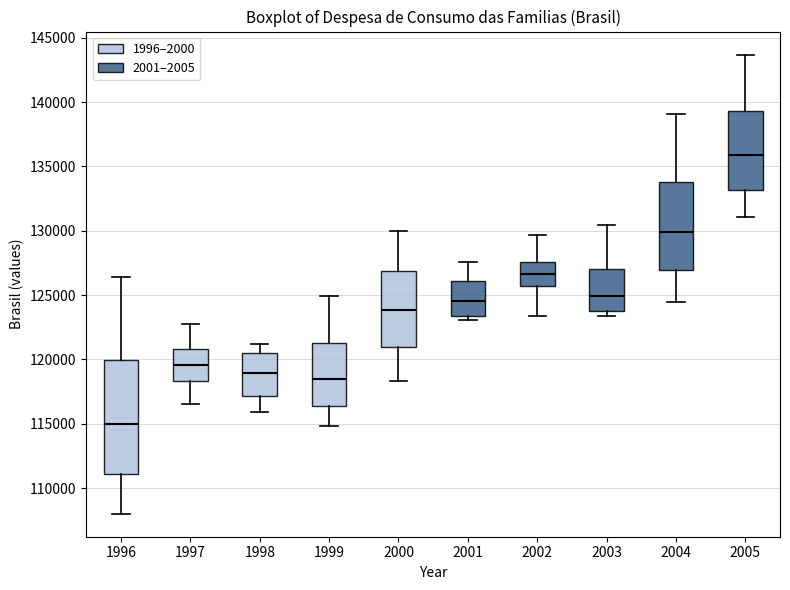

Reading left to right, transcribe this box plot: for each box, give where its median line is, the range the box spans, and where its two whiskers end, as read against the y-axis. The values are not printed on the chart, so give them approximately, as read against the axis.

1996: median 115000, box 111000 to 120000, whiskers 108000 to 126500
1997: median 119500, box 118500 to 121000, whiskers 116500 to 123000
1998: median 119000, box 117000 to 120500, whiskers 116000 to 121000
1999: median 118500, box 116500 to 121500, whiskers 115000 to 125000
2000: median 124000, box 121000 to 127000, whiskers 118500 to 130000
2001: median 124500, box 123500 to 126000, whiskers 123000 to 127500
2002: median 126500, box 125500 to 127500, whiskers 123500 to 129500
2003: median 125000, box 124000 to 127000, whiskers 123500 to 130500
2004: median 130000, box 127000 to 134000, whiskers 124500 to 139000
2005: median 136000, box 133000 to 139500, whiskers 131000 to 143500